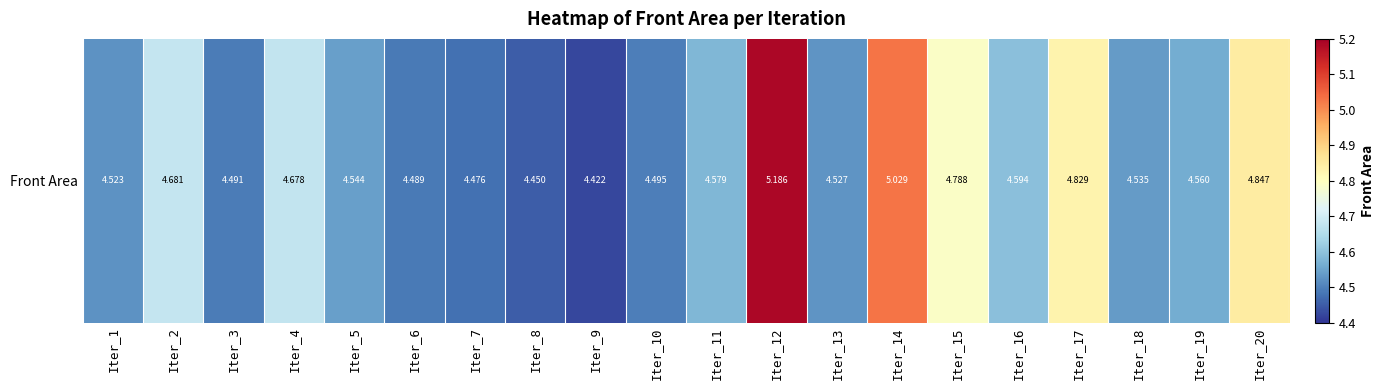

List the labels in order of value, largest first.

Iter_12, Iter_14, Iter_20, Iter_17, Iter_15, Iter_2, Iter_4, Iter_16, Iter_11, Iter_19, Iter_5, Iter_18, Iter_13, Iter_1, Iter_10, Iter_3, Iter_6, Iter_7, Iter_8, Iter_9